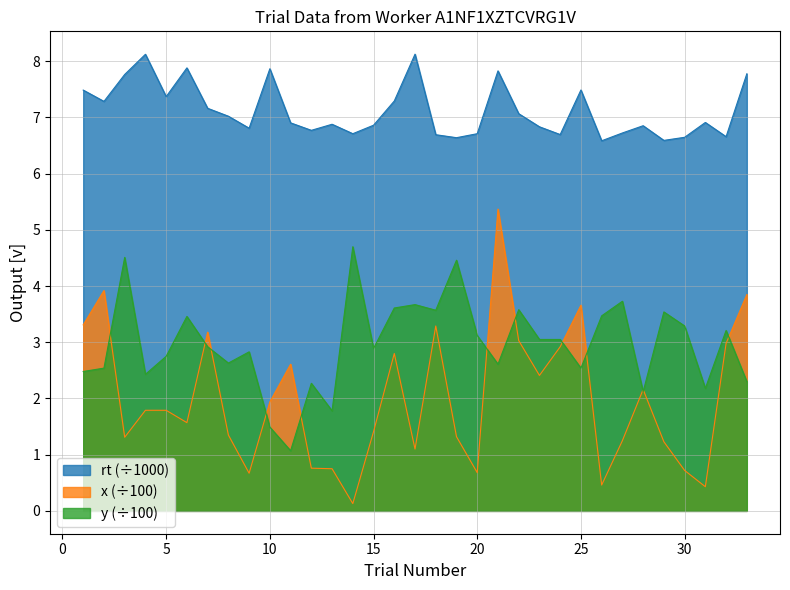

What is the value of the x point at the 10th from the left?

1.9